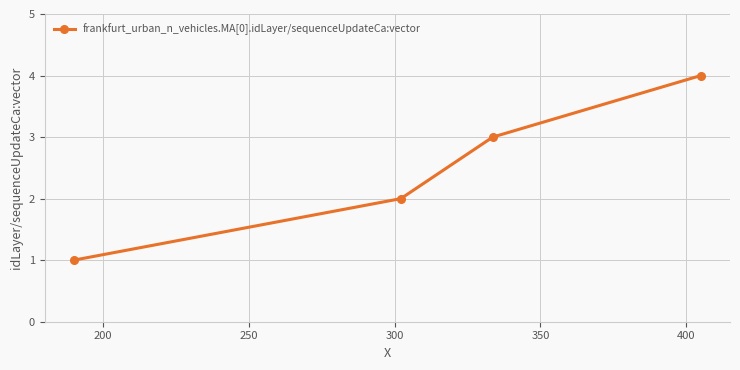

What is the maximum value shown in the chart?

4